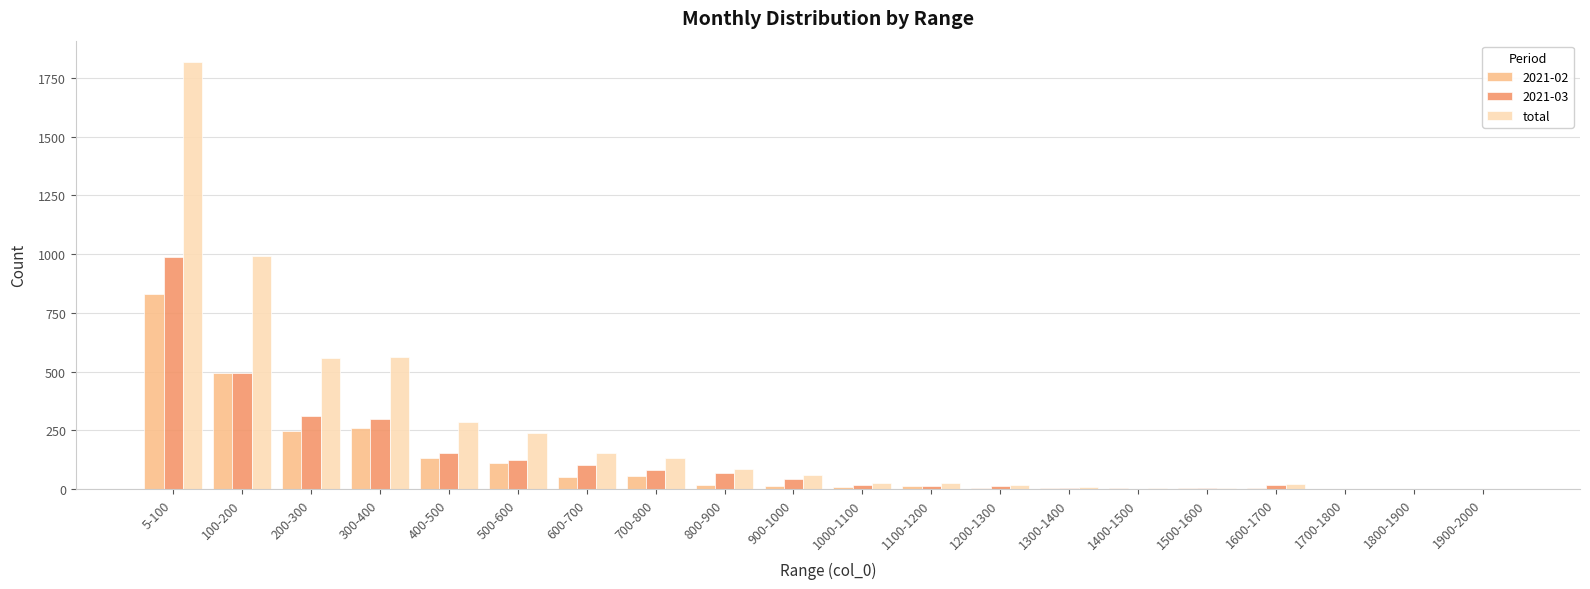

Which series changed the most between 600-700 and 1800-1900?

total